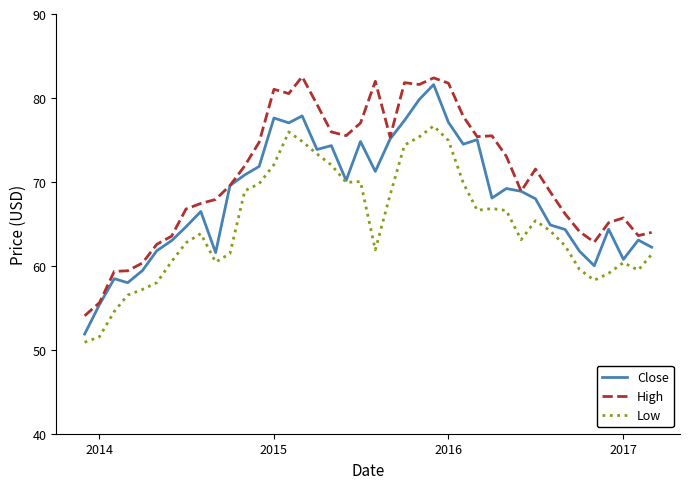

What is the greatest value displayed?

82.5